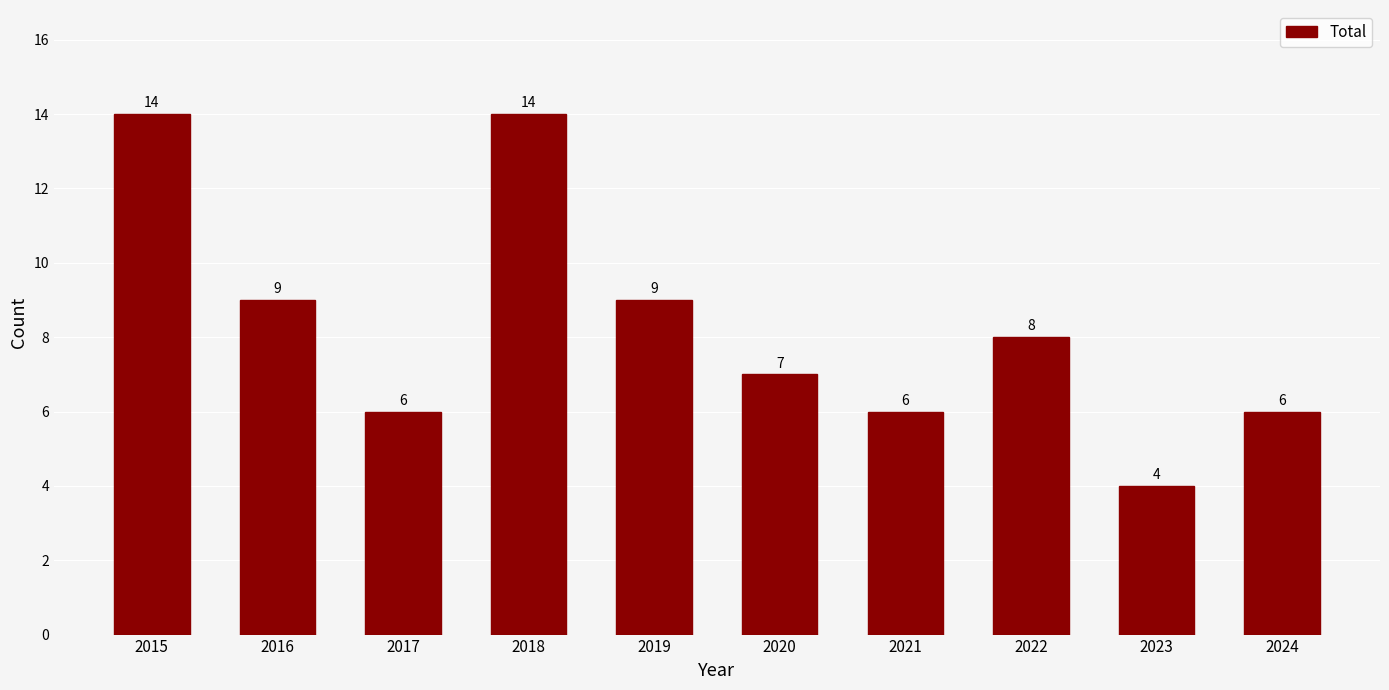

How many values are between 6 and 9?

7